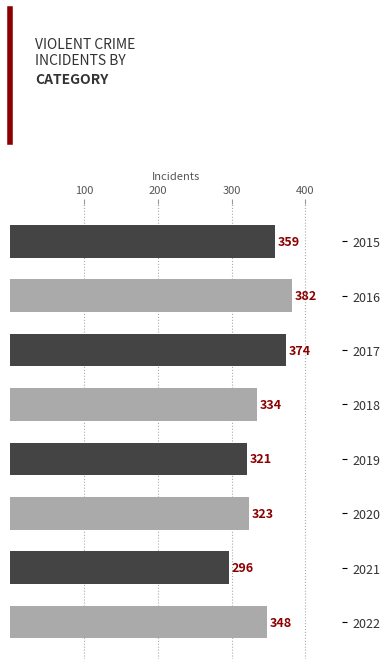

What is the maximum value shown in the chart?

382